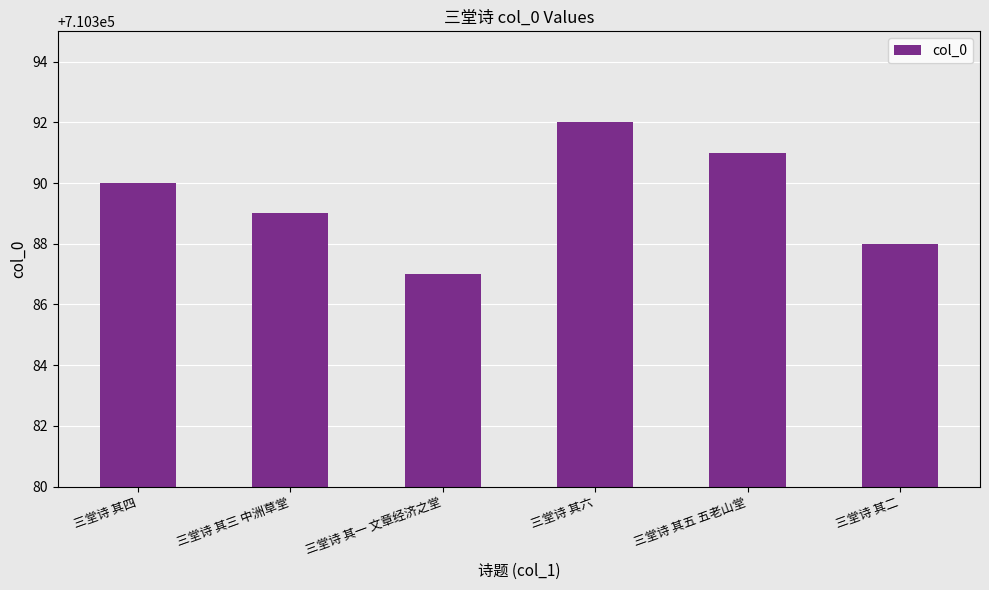

Approximately how many times larger is the value at 三堂诗 其四 compared to 三堂诗 其五 五老山堂?

1.0